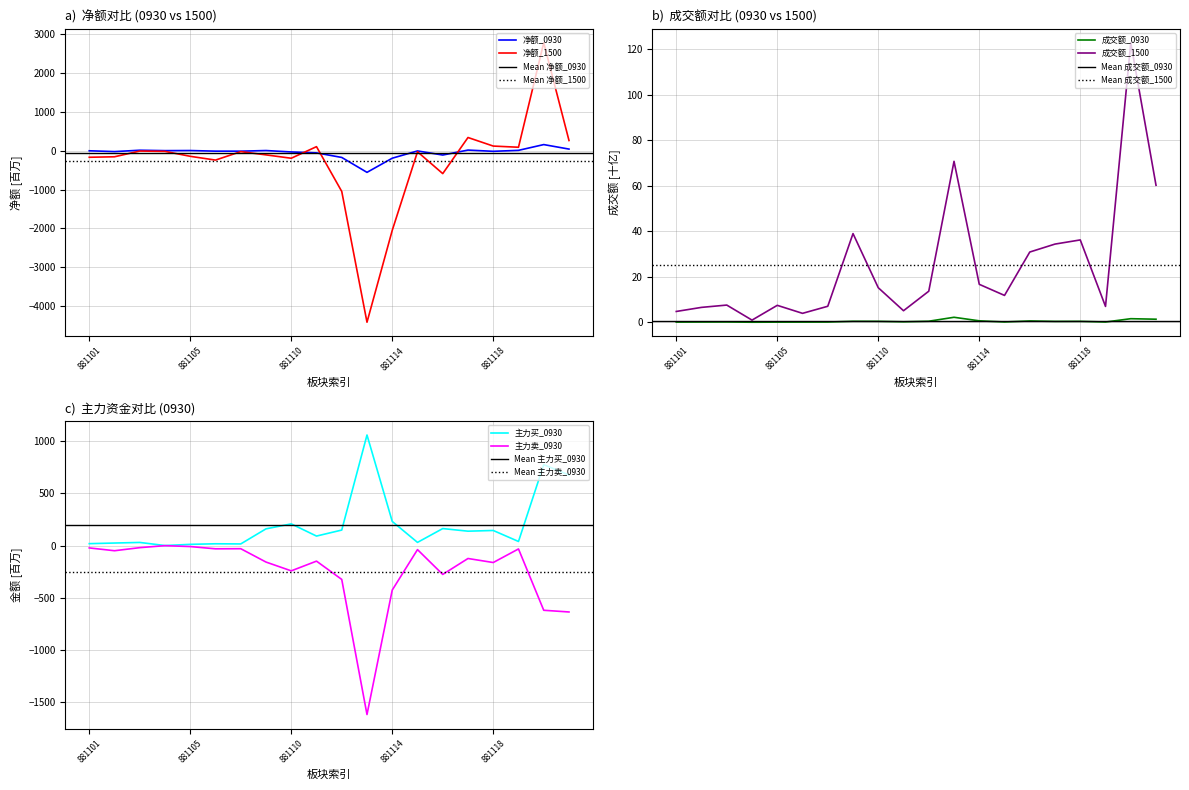

Which series has the largest range (max minus min)?

净额_1500